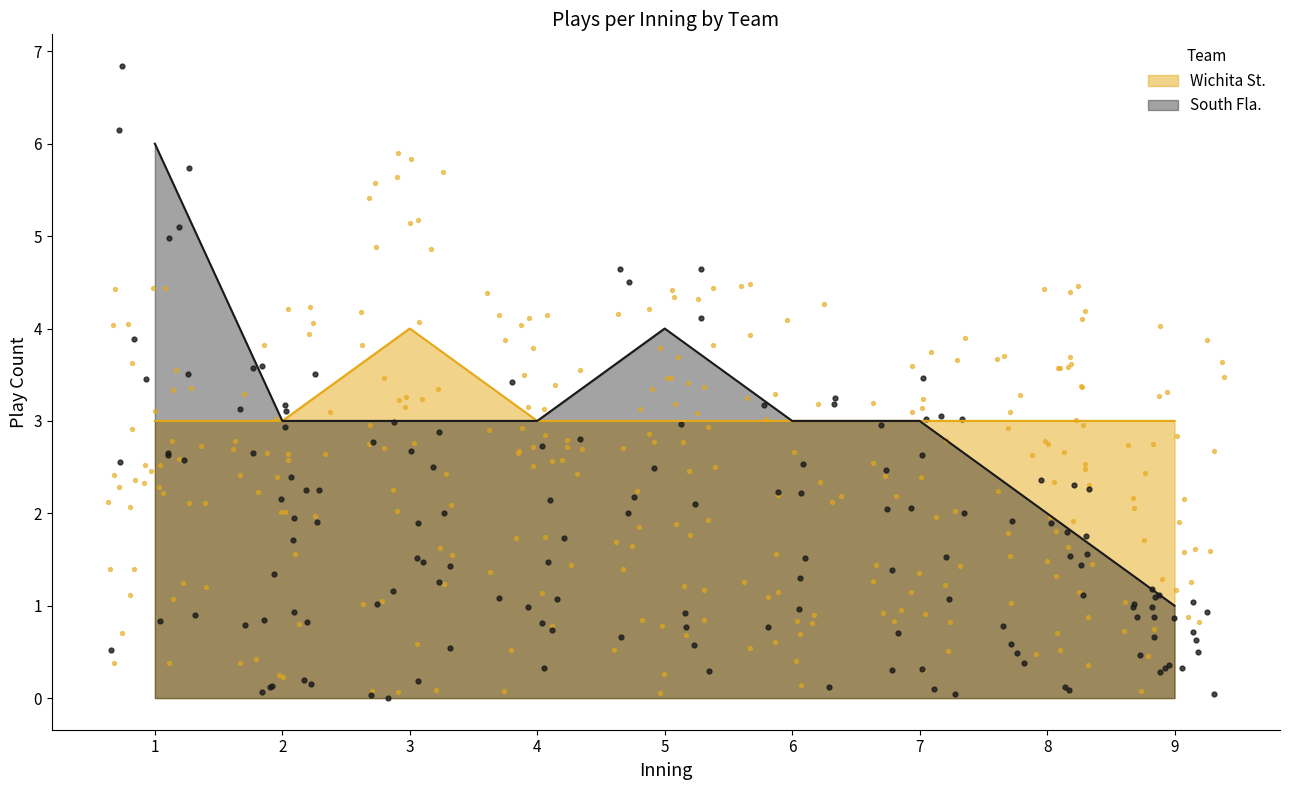

What is the highest value of the Wichita St. series?

4